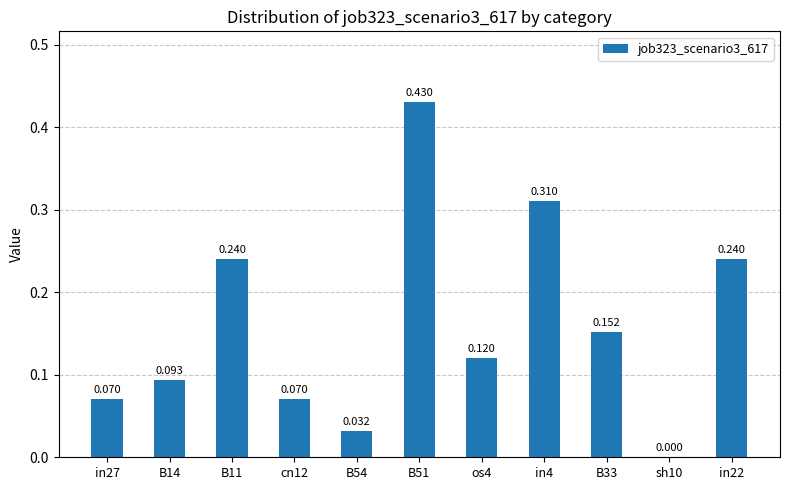

Are the bars grouped side by side (vs. stacked)?

No